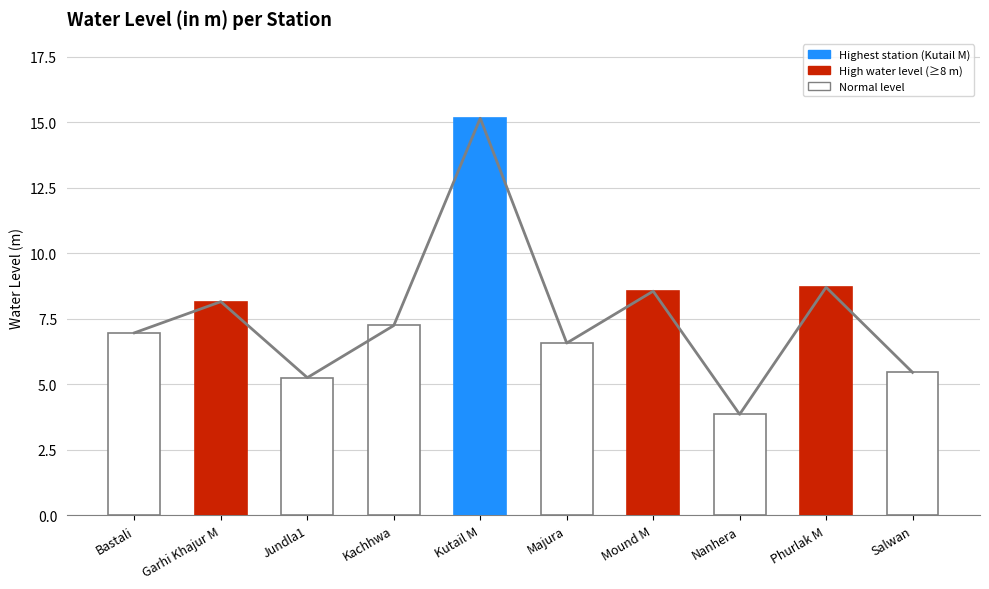

What is the label of the 7th bar from the right?

Kachhwa